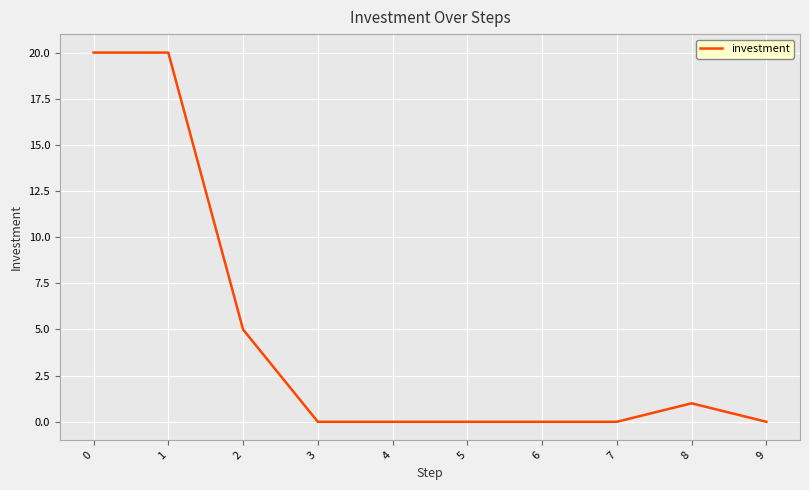

Is it true that the value at 3 is 0?

True